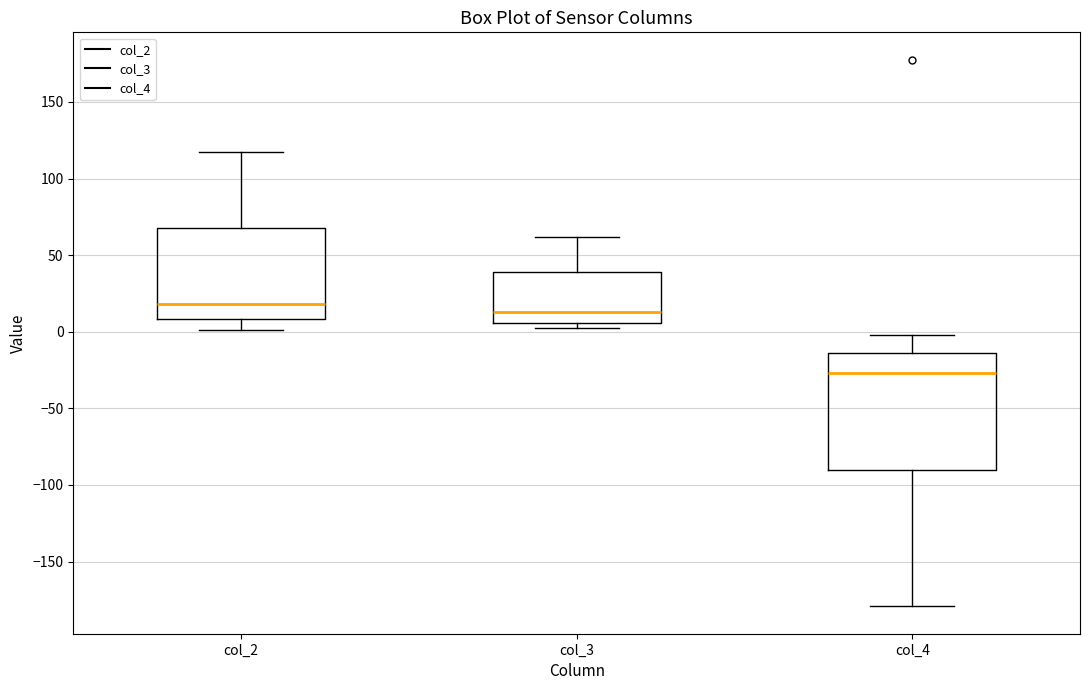

Reading left to right, read every box against the y-axis: the position of its median line, the range the box covers, and the ends of its whiskers. The values are not printed on the chart, so give them approximately, as read against the axis.

col_2: median 20, box 10 to 70, whiskers 0 to 115
col_3: median 15, box 5 to 40, whiskers 5 (just below the box's lower edge) to 60
col_4: median -25, box -90 to -15, whiskers -180 to 0